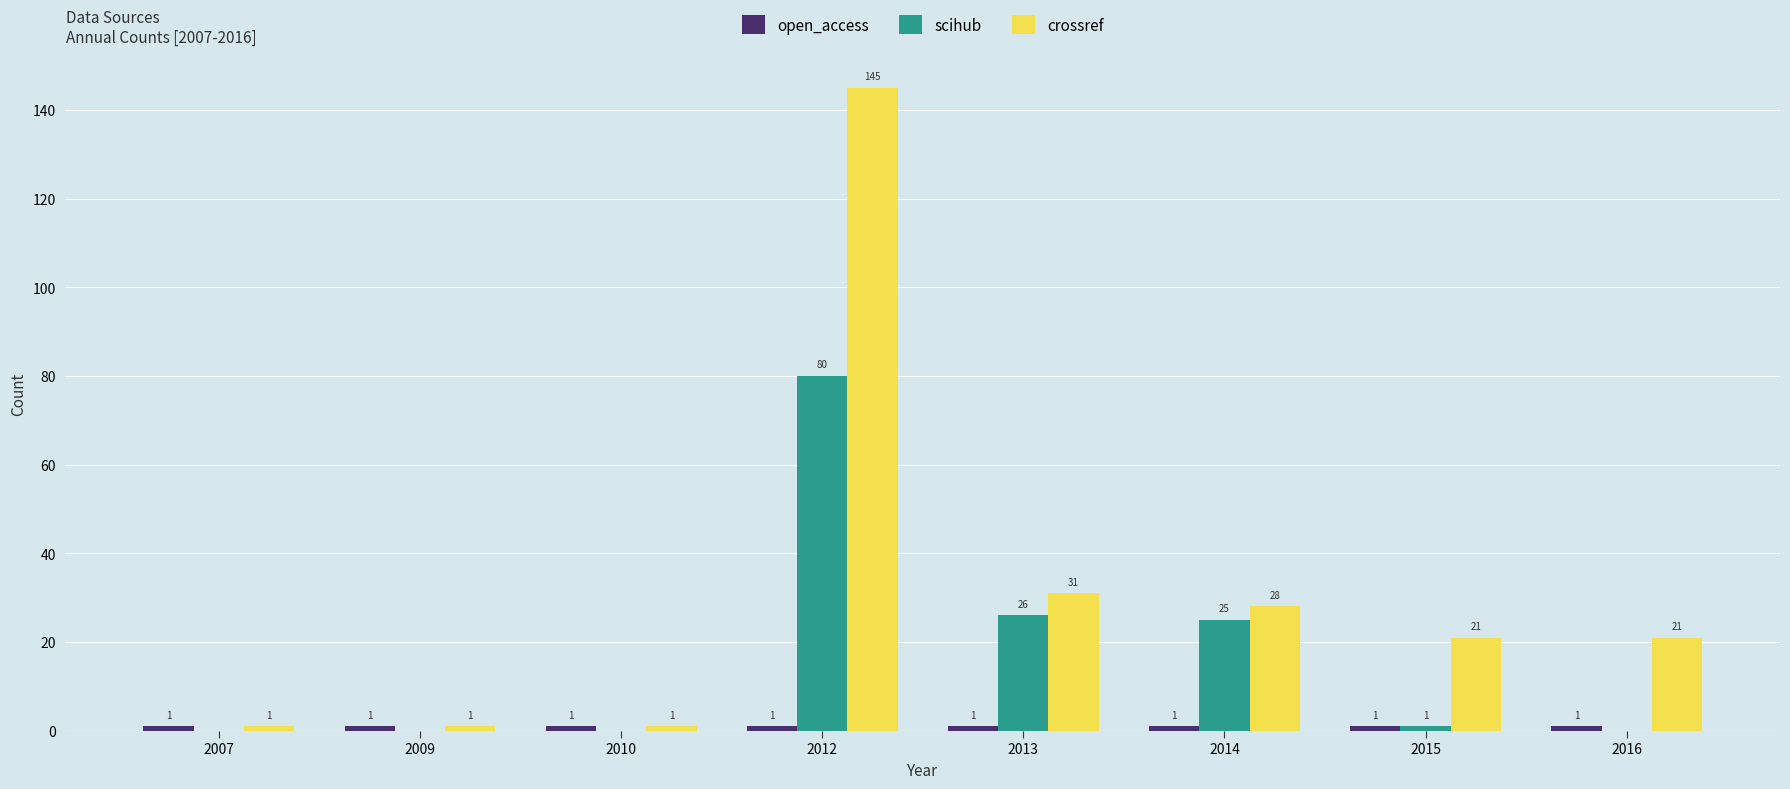

What is the sum of the crossref values at 2007 and 2010?

2